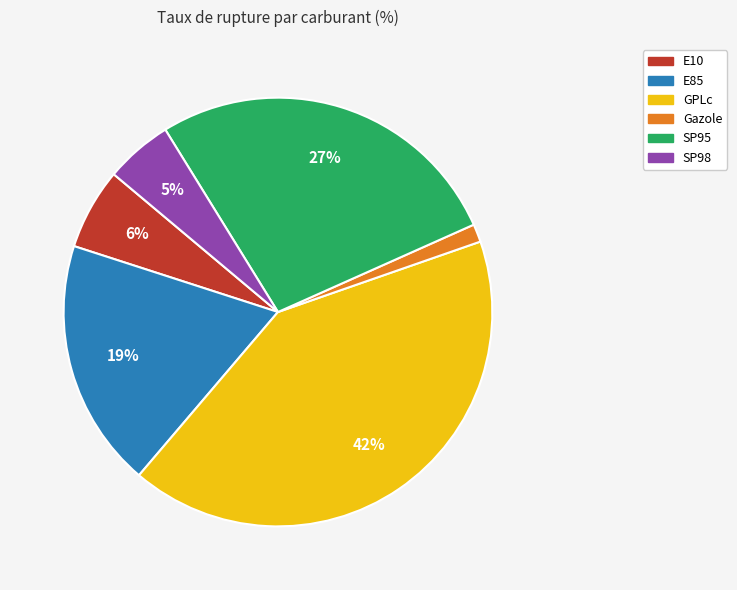

Is there any slice that represents more than half of the pie?

No